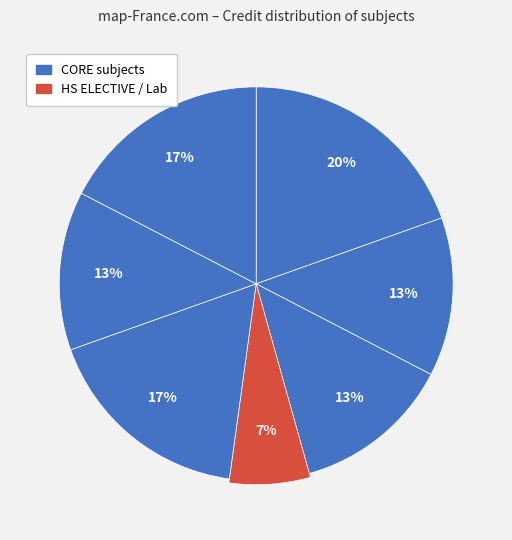

The HS201 slice represents 13% of the pie. True or false?

True